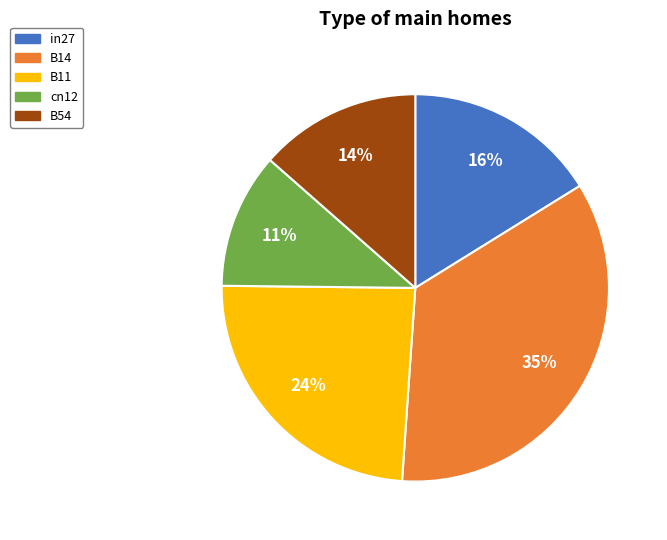

To the nearest percent, what is the difference between the largest and smallest slice percentages?

24%